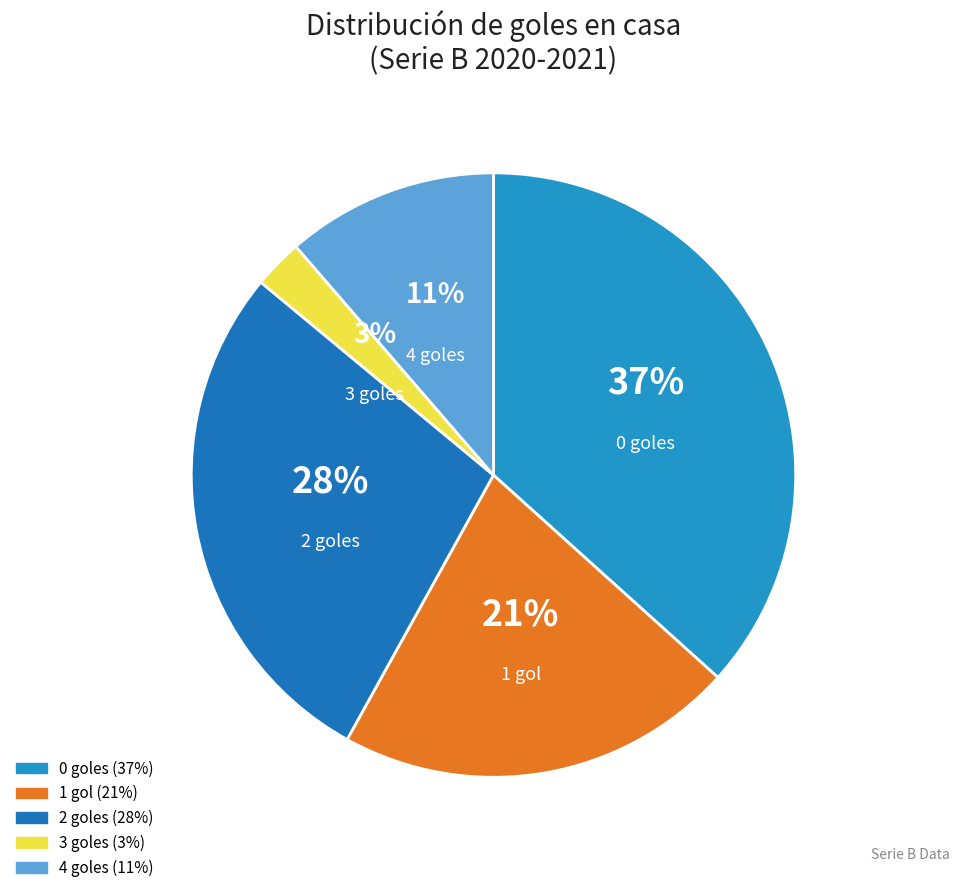

What percentage is NOT represented by 3?

97.4%